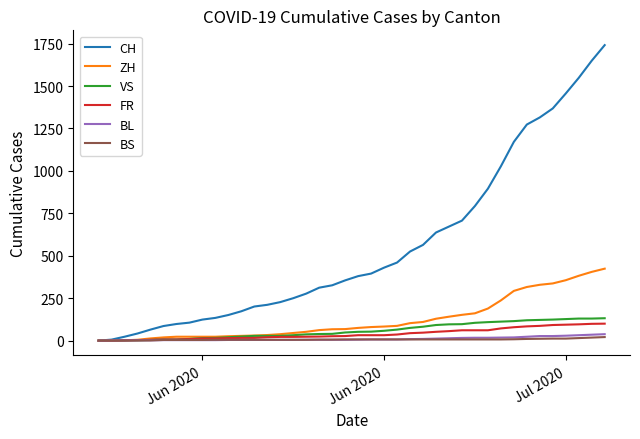

Which series has the largest range (max minus min)?

CH